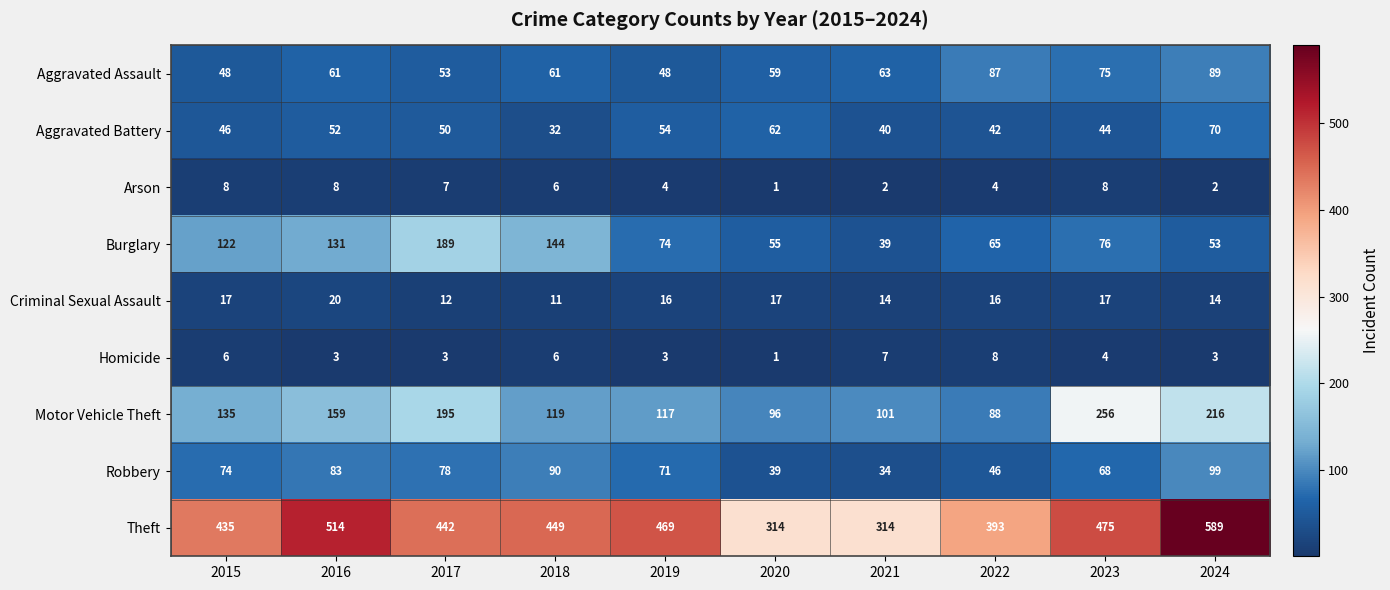

Rank the series at 2019 from lowest to highest value.

Homicide, Arson, Criminal Sexual Assault, Aggravated Assault, Aggravated Battery, Robbery, Burglary, Motor Vehicle Theft, Theft